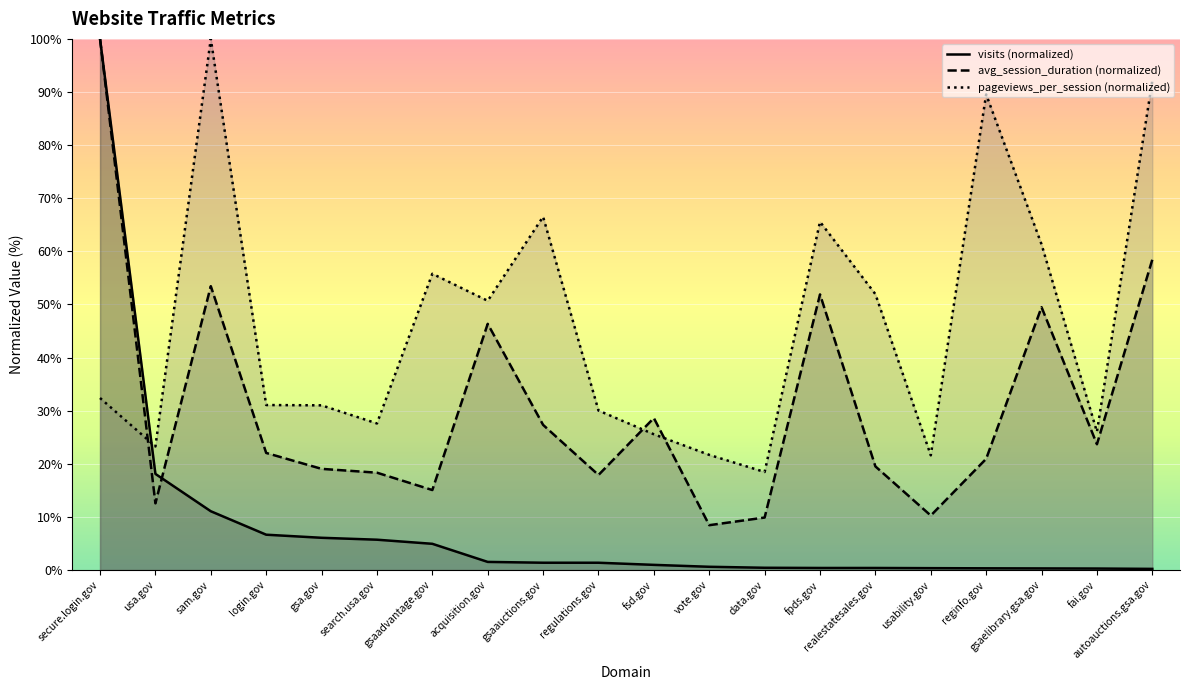

What are all the series names shown in the legend?

visits (normalized), avg_session_duration (normalized), pageviews_per_session (normalized)